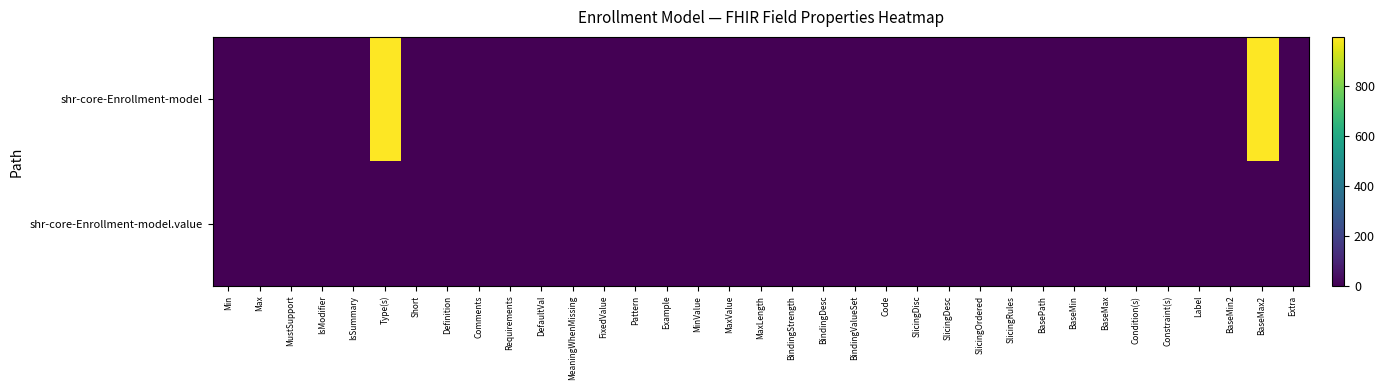

Reading right to left, list all the values displayed in this chart.

shr-core-Enrollment-model: Extra=0	BaseMax2=999	BaseMin2=0	Label=0	Constraint(s)=0	Condition(s)=0	BaseMax=0	BaseMin=0	BasePath=0	SlicingRules=0	SlicingOrdered=0	SlicingDesc=0	SlicingDisc=0	Code=0	BindingValueSet=0	BindingDesc=0	BindingStrength=0	MaxLength=0	MaxValue=0	MinValue=0	Example=0	Pattern=0	FixedValue=0	MeaningWhenMissing=0	DefaultVal=0	Requirements=0	Comments=0	Definition=0	Short=0	Type(s)=999	IsSummary=0	IsModifier=0	MustSupport=0	Max=0	Min=0
shr-core-Enrollment-model.value: Extra=1	BaseMax2=1	BaseMin2=1	Label=1	Constraint(s)=1	Condition(s)=1	BaseMax=1	BaseMin=1	BasePath=1	SlicingRules=1	SlicingOrdered=1	SlicingDesc=1	SlicingDisc=1	Code=1	BindingValueSet=1	BindingDesc=1	BindingStrength=1	MaxLength=1	MaxValue=1	MinValue=1	Example=1	Pattern=1	FixedValue=1	MeaningWhenMissing=1	DefaultVal=1	Requirements=1	Comments=1	Definition=1	Short=1	Type(s)=1	IsSummary=1	IsModifier=1	MustSupport=1	Max=1	Min=1